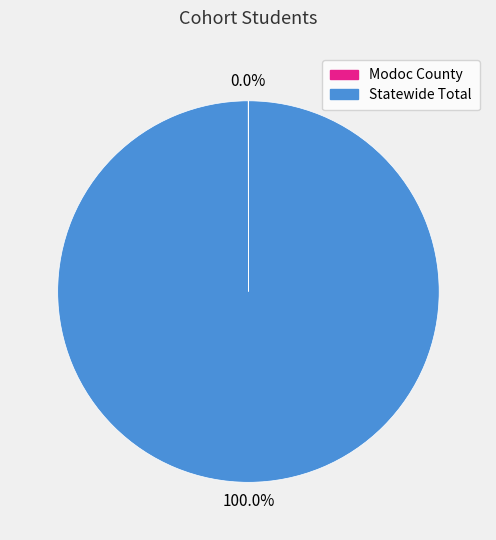

Does any single category account for the majority?

Yes